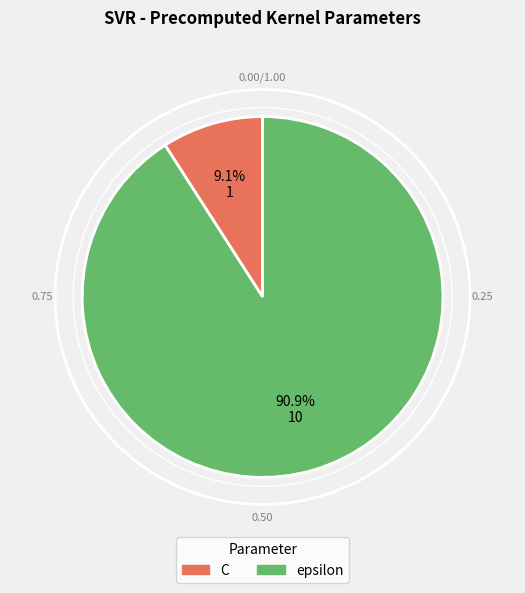

Is the sum of C and epsilon greater than half?

Yes